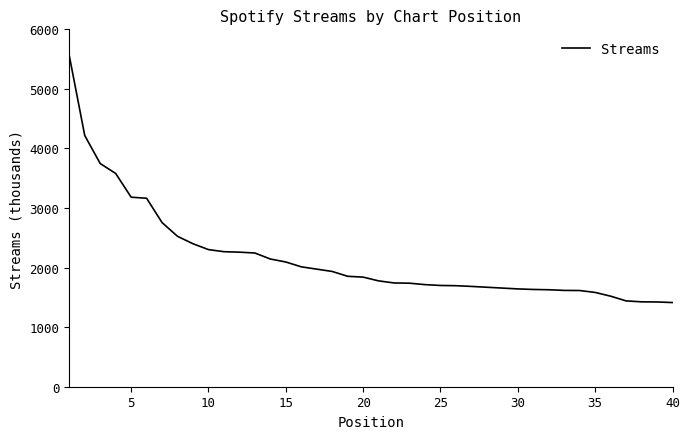

What is the maximum value shown in the chart?

5558